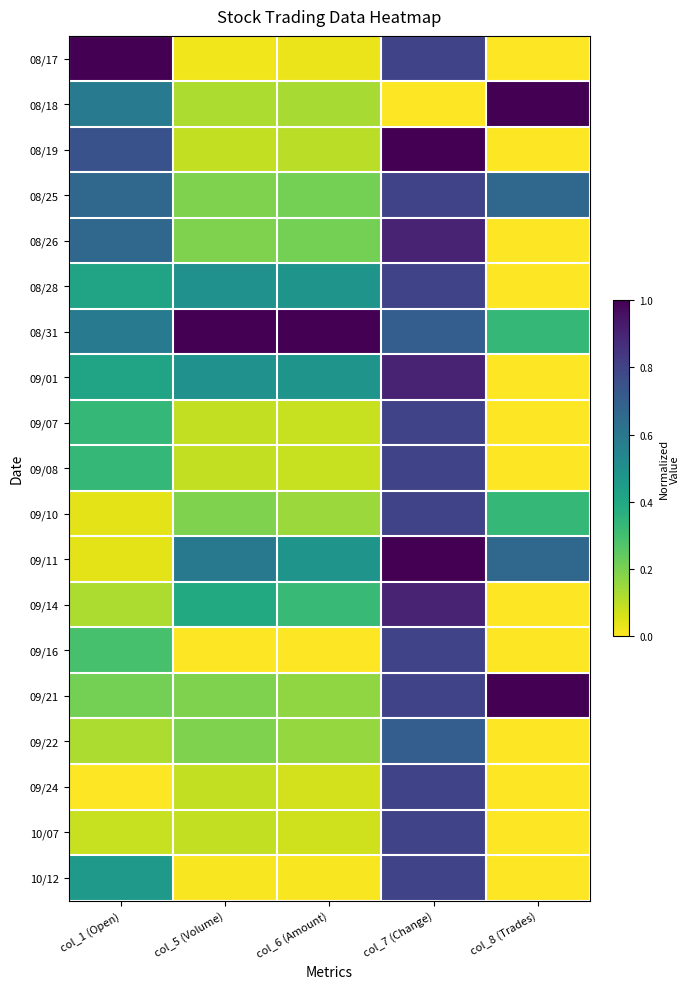

Which series has the largest total across all categories?

08/31